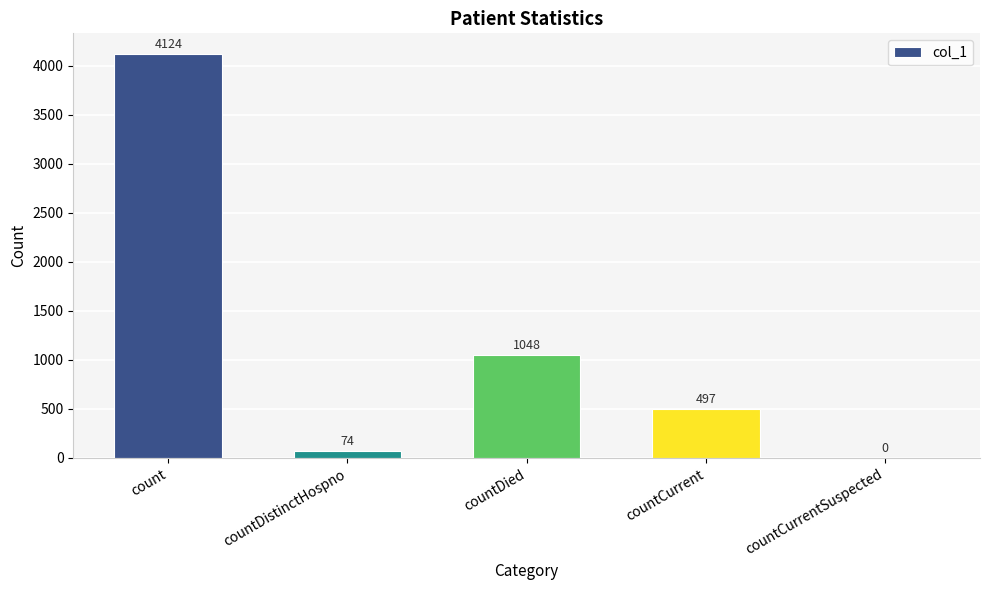

What is the sum of all values?

5743